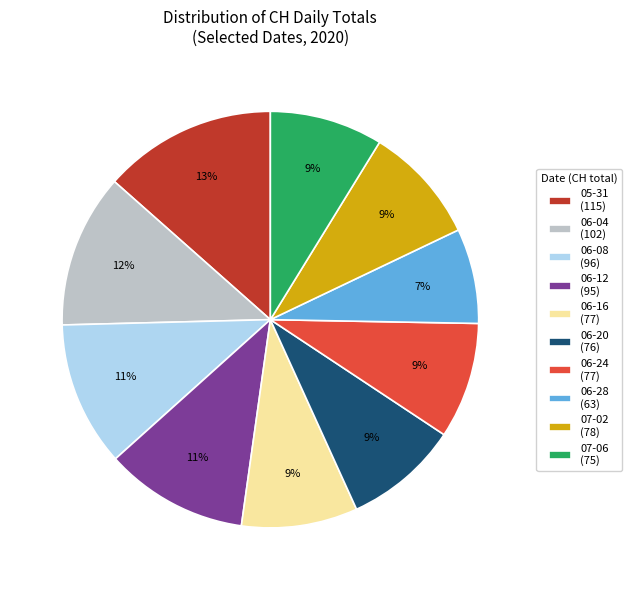

True or false: 05-31 (115) accounts for 13% of the total.

True